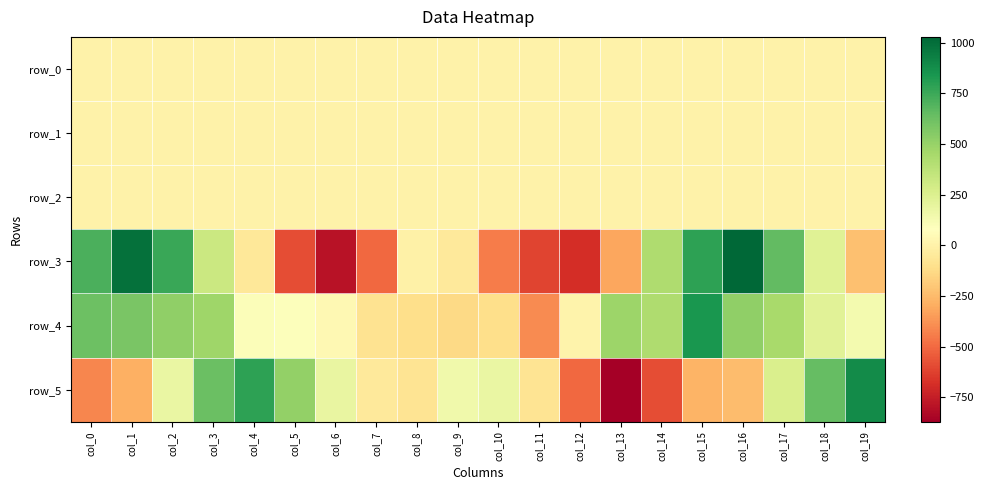

Is it true that row_3 equals 991.9 at col_1?

True